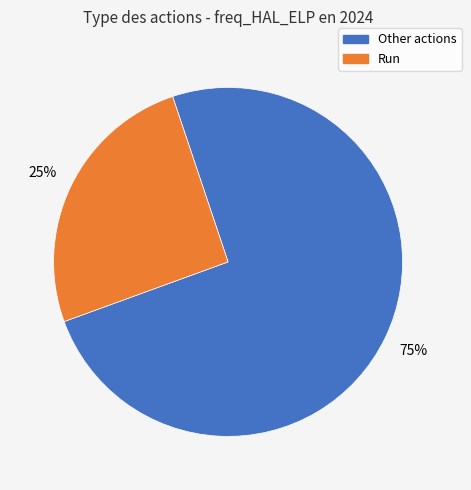

Is there a majority slice in this chart?

Yes